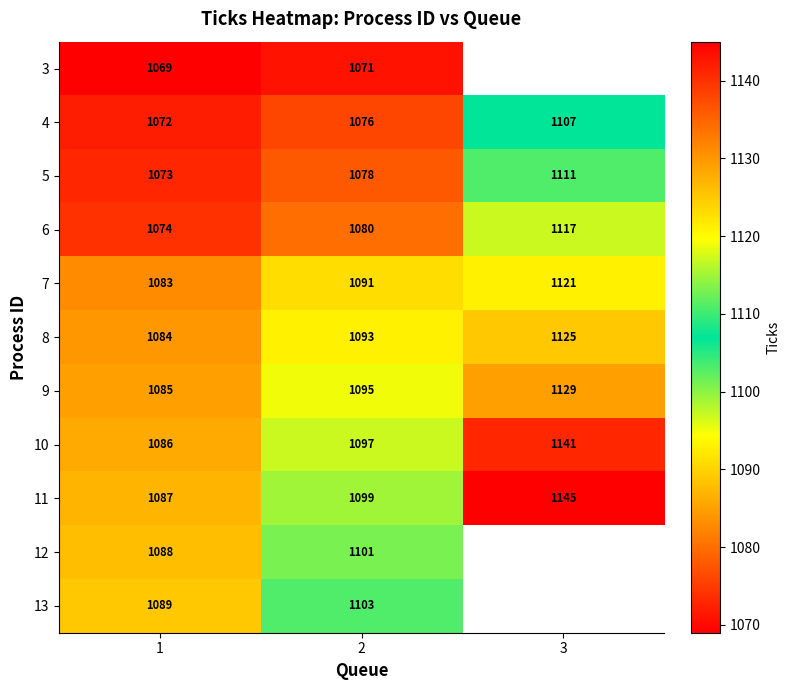

How many 7 values are between 1083 and 1121?

3